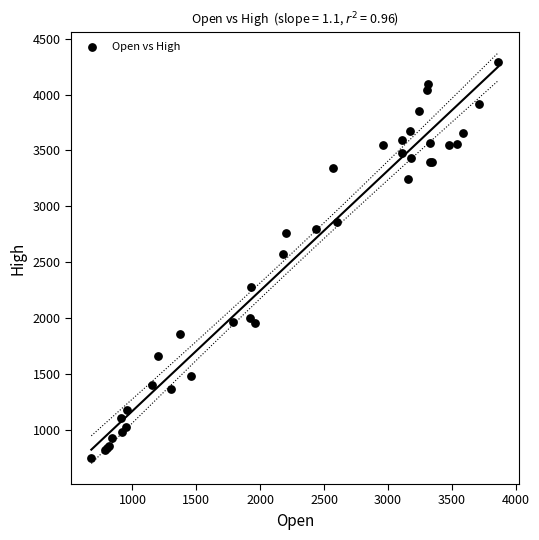

What Y value in the scatter plot is closest to 2520?

2575.0